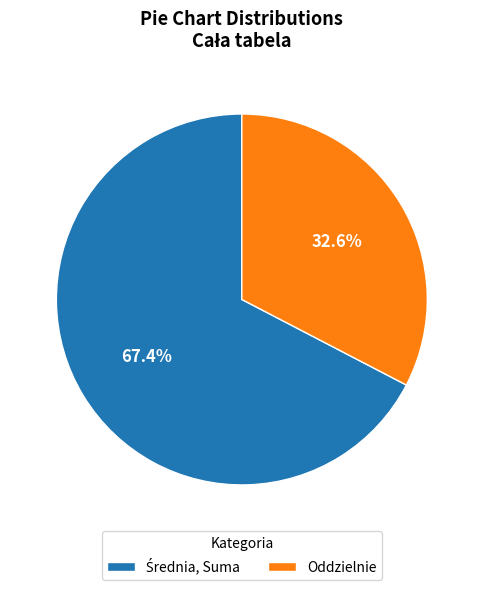

Does Oddzielnie represent more than half of the total?

No